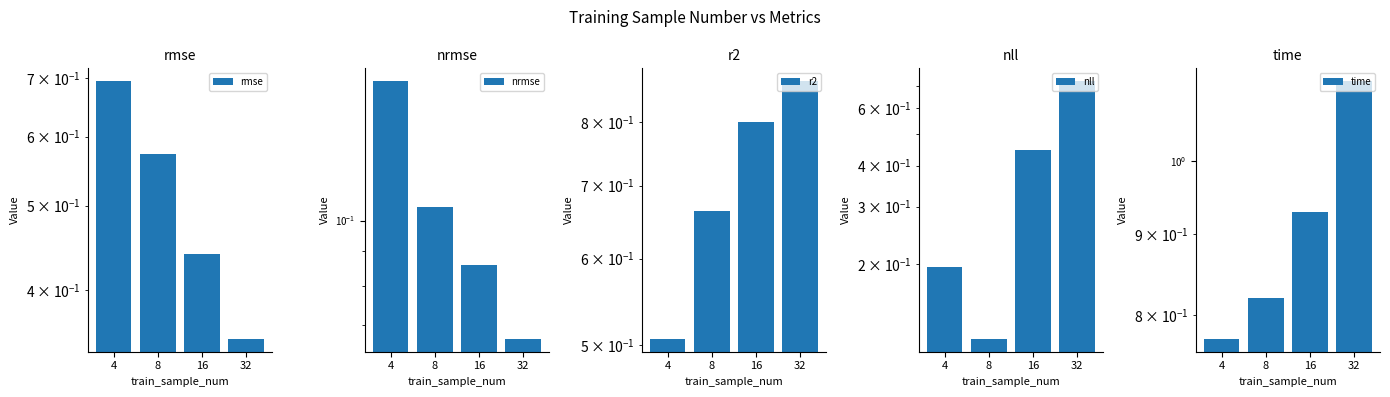

Where is r2 nearest to the value 0?

4